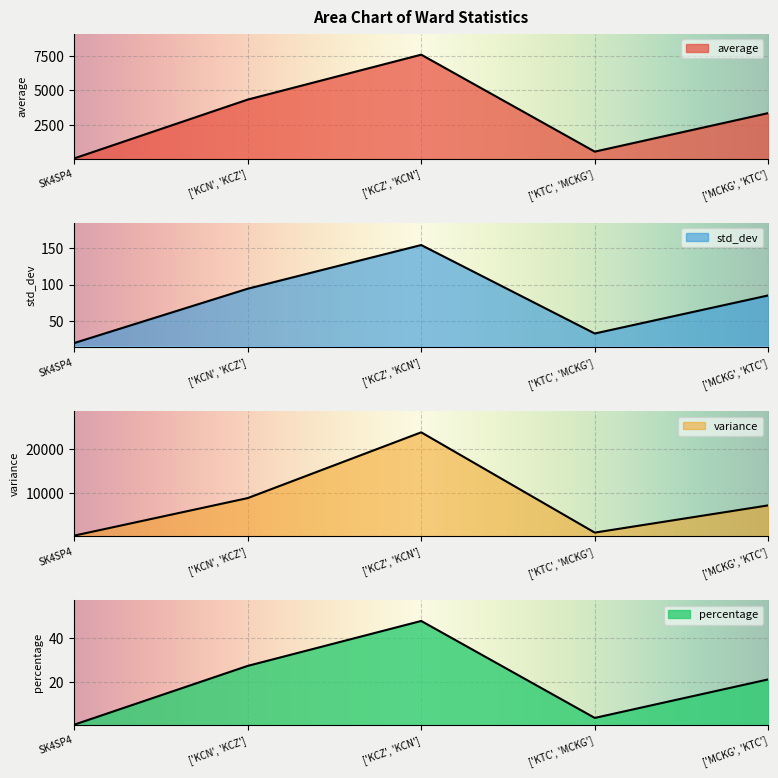

At which label is std_dev closest to 86?

['MCKG', 'KTC']